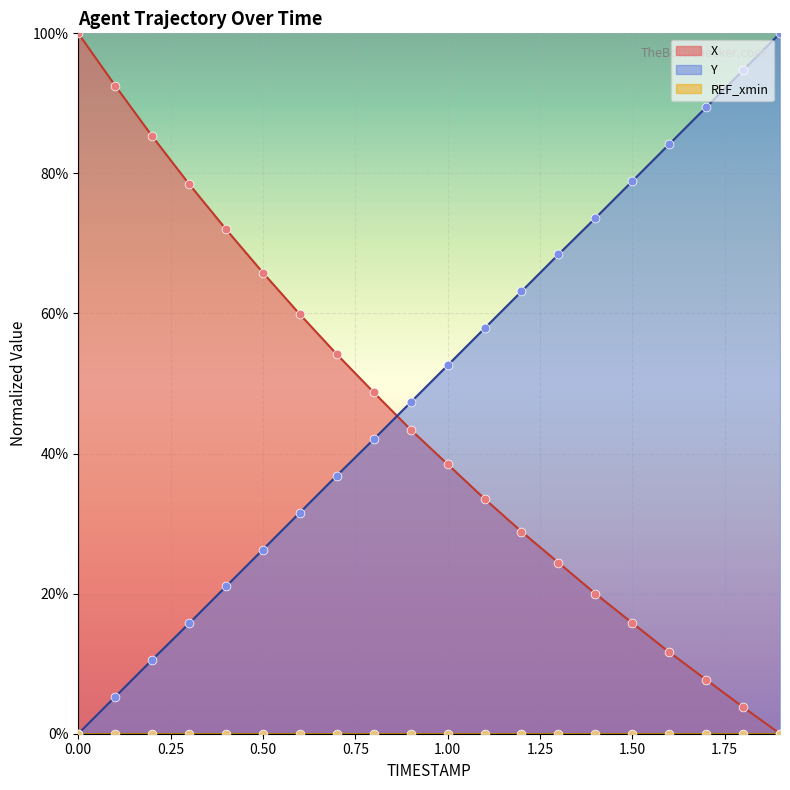

At how many categories does at least one series exceed 51?

18